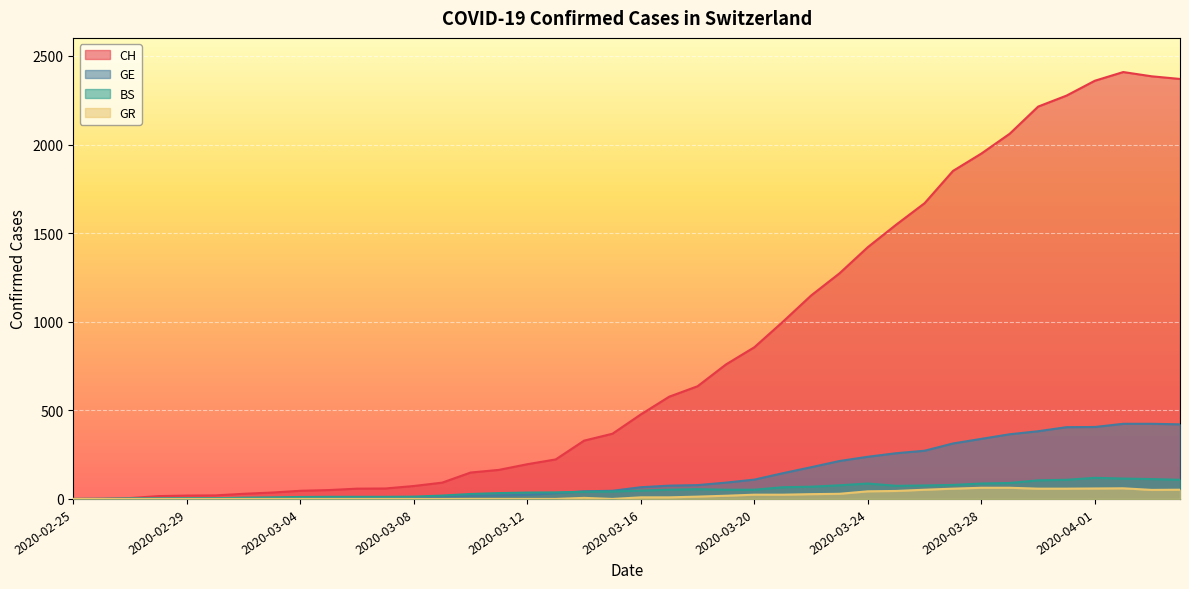

How many values in the BS series exceed 47?

19